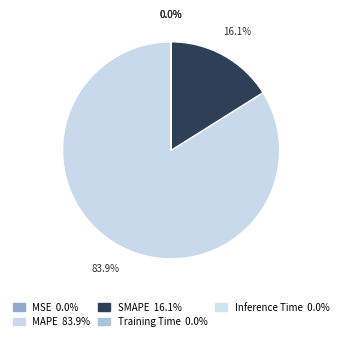

The MSE slice represents 10% of the pie. True or false?

False